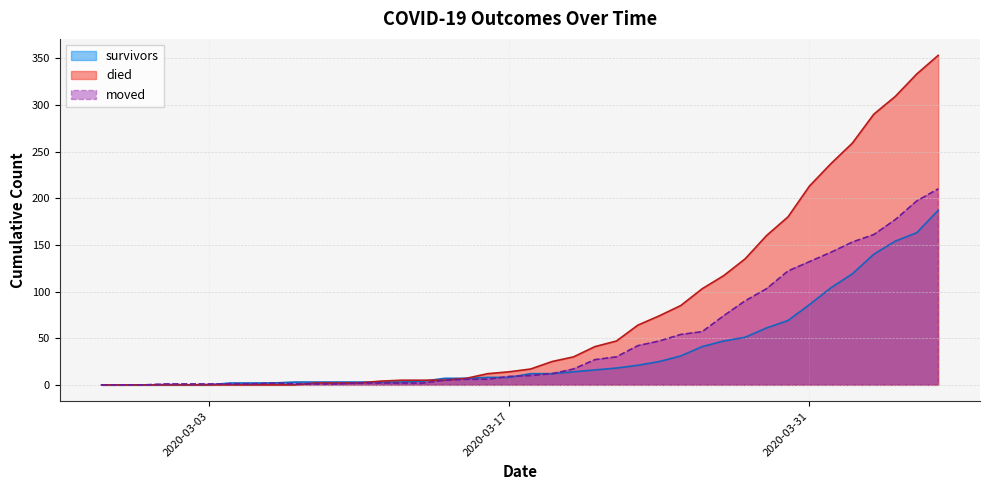

What is the total value across all series at 2020-03-29?

324